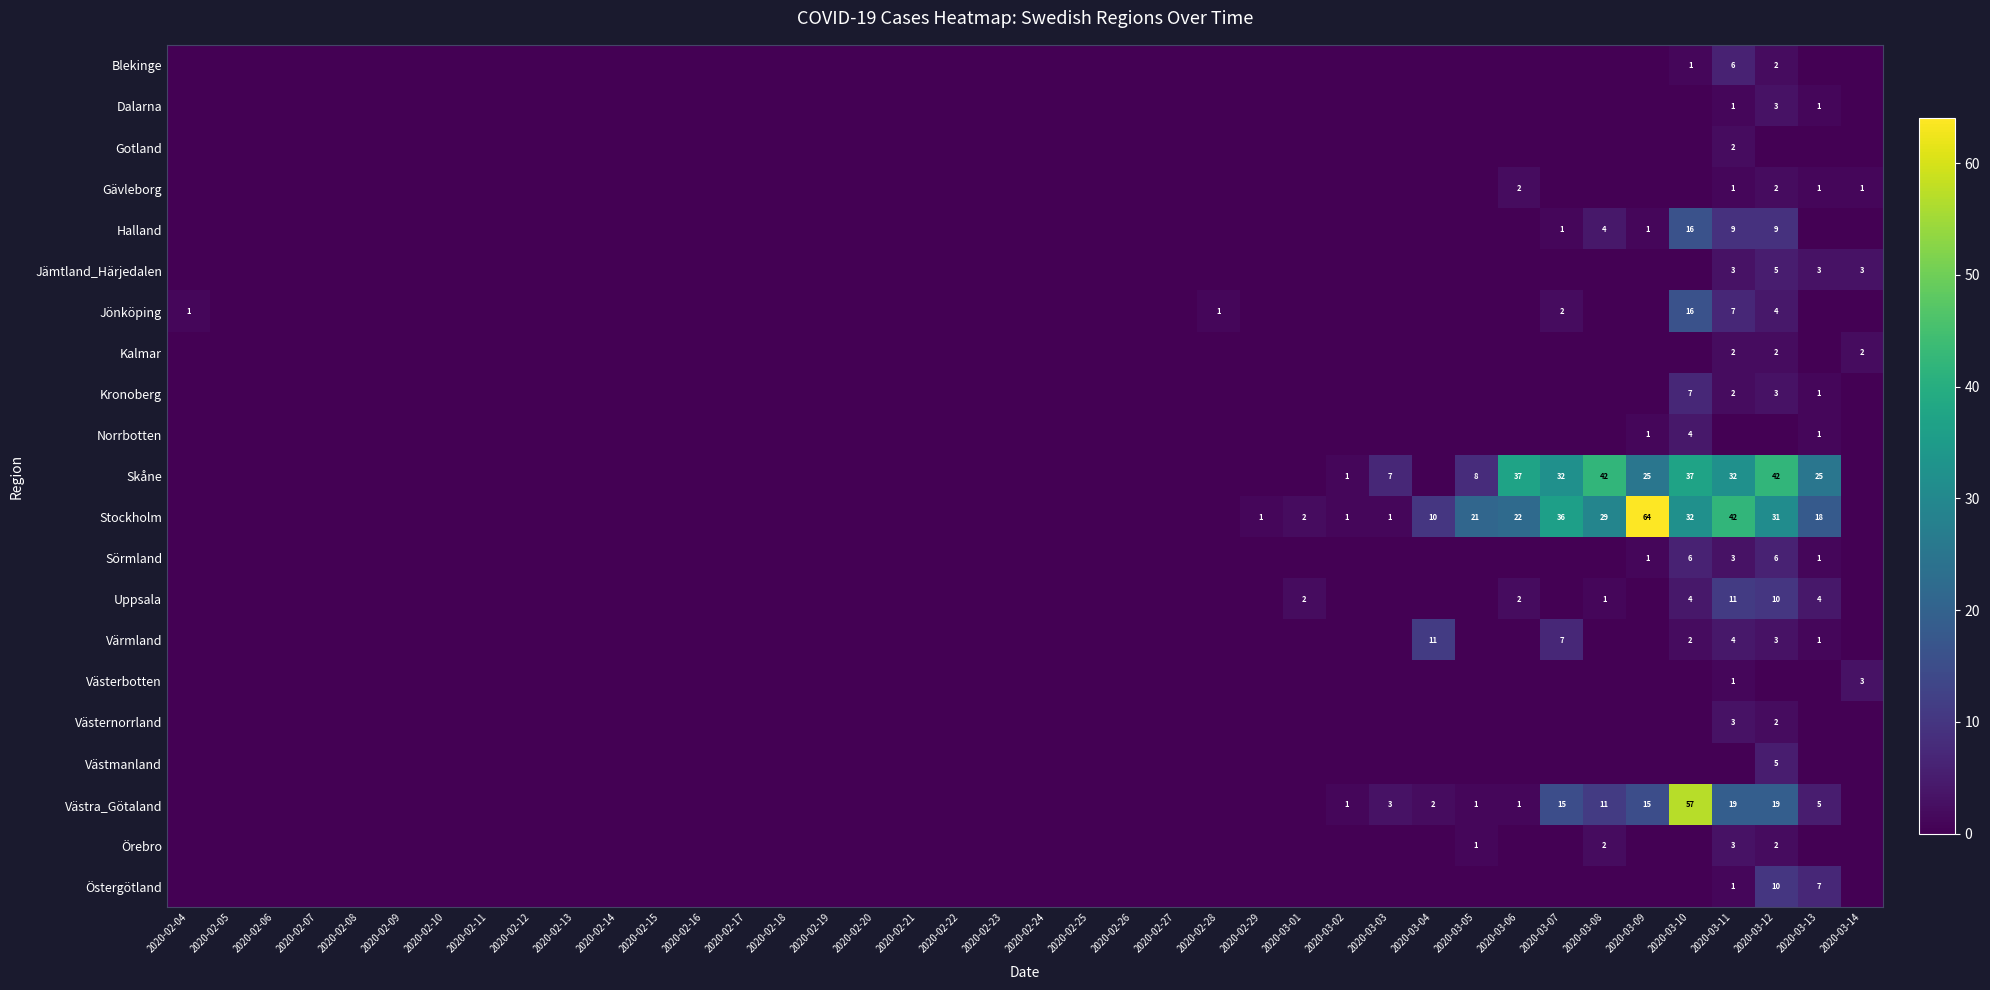

True or false: Värmland has a value of 4 at 2020-03-11.

True